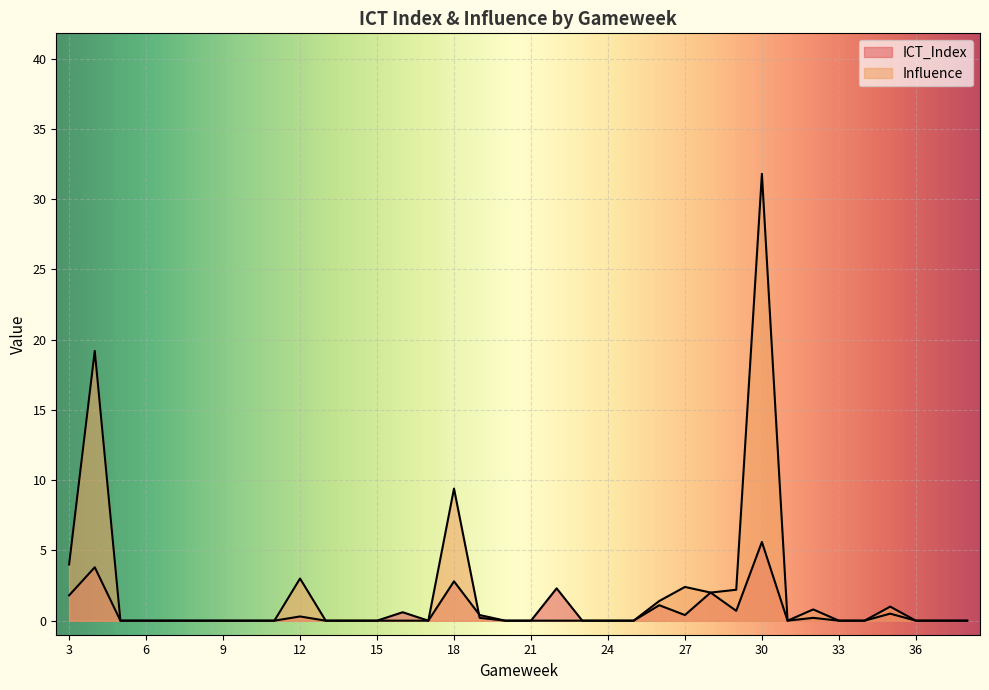

What is the average value of the Influence series?

2.2